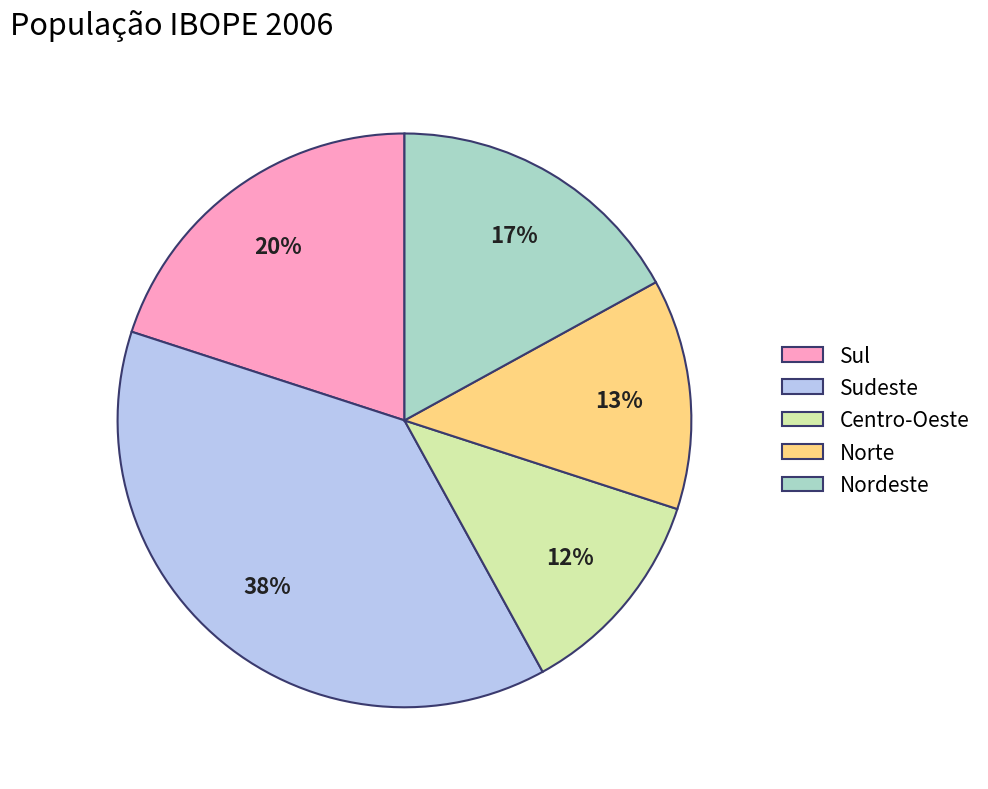

To the nearest percent, what percentage of the pie is Centro-Oeste?

12%